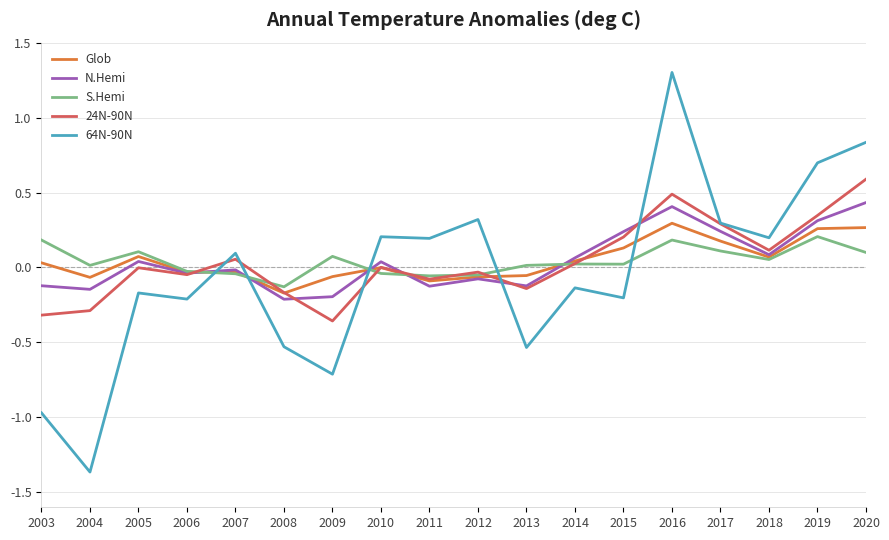

At which category is the sum across all series the highest?

2016